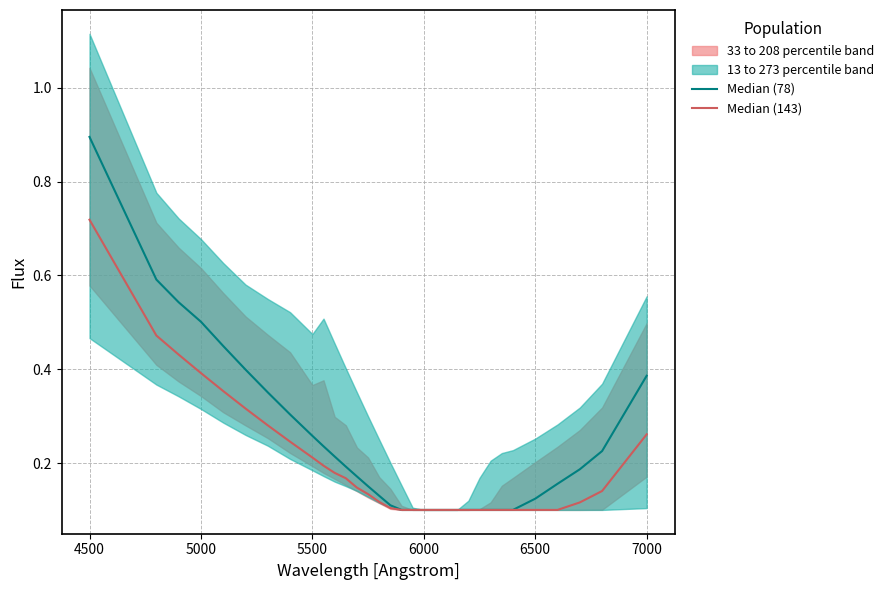

True or false: Median (143) and Median (78) cross at least once.

False